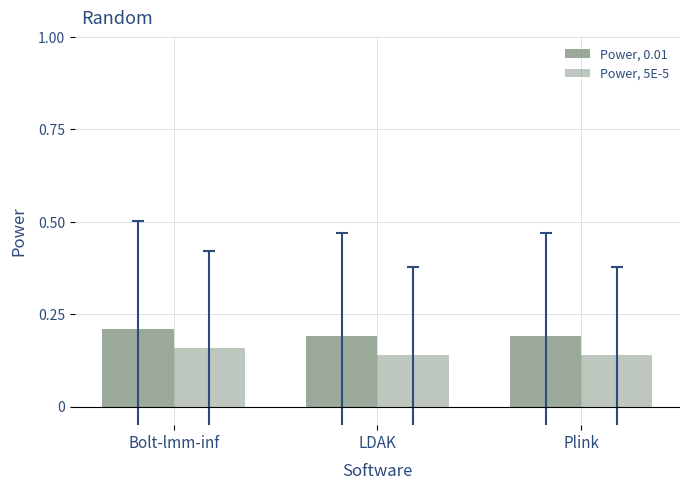

The Power, 0.01 series shows 0.2 at LDAK. True or false?

True